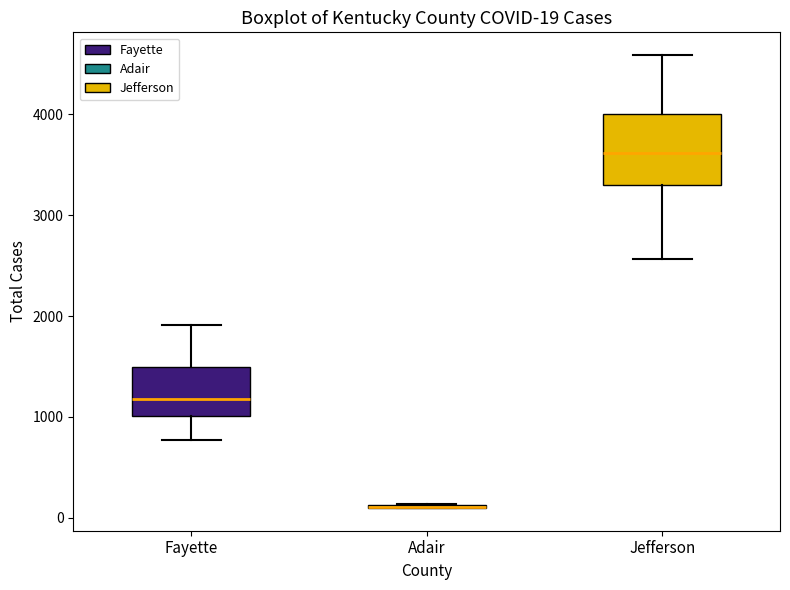

Which box is the tallest, from its lower edge to its upper edge?

Jefferson